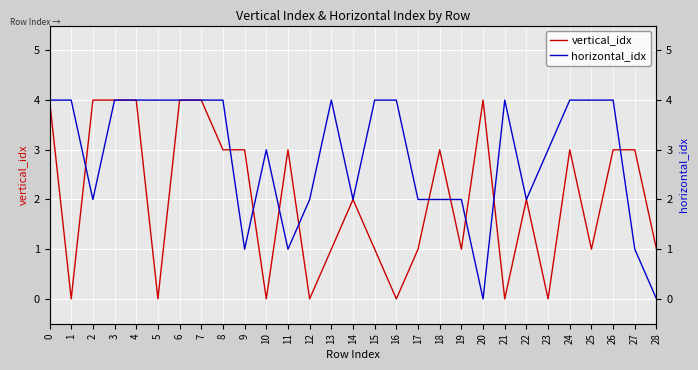

The horizontal_idx series shows 2 at 24. True or false?

False